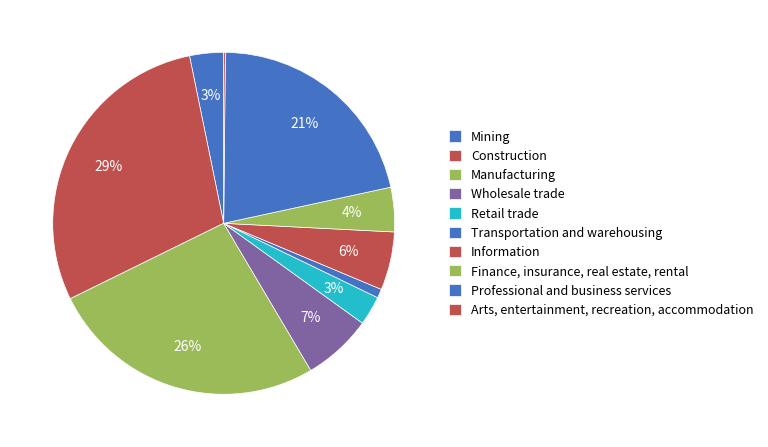

Is there a majority slice in this chart?

No